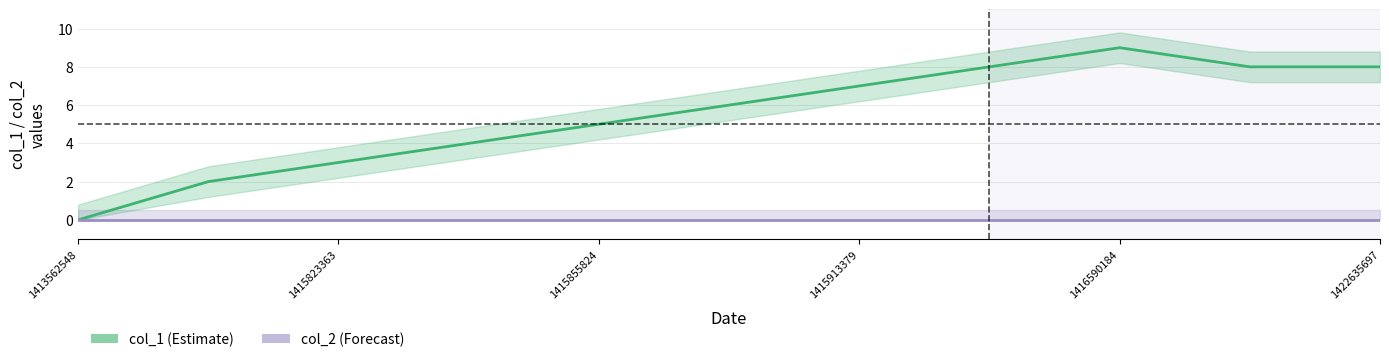

True or false: col_1 and col_2 intersect in this chart.

False